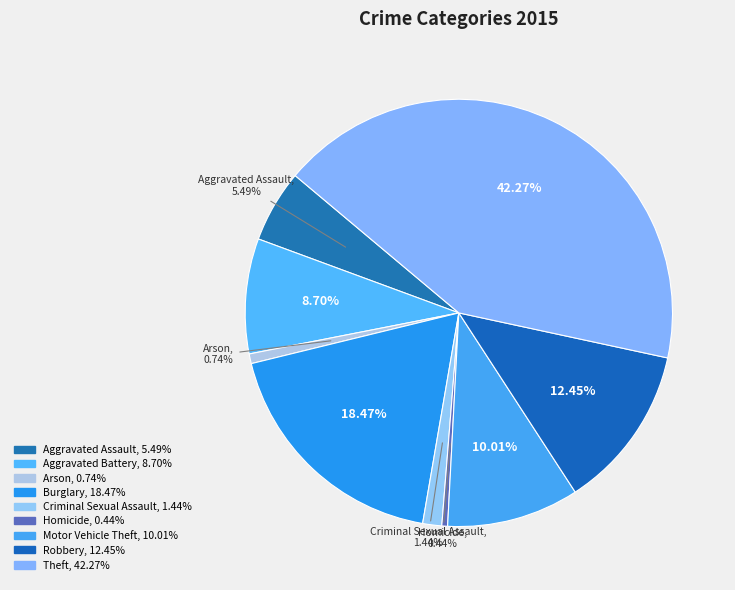

How many slices are in this pie chart?

9